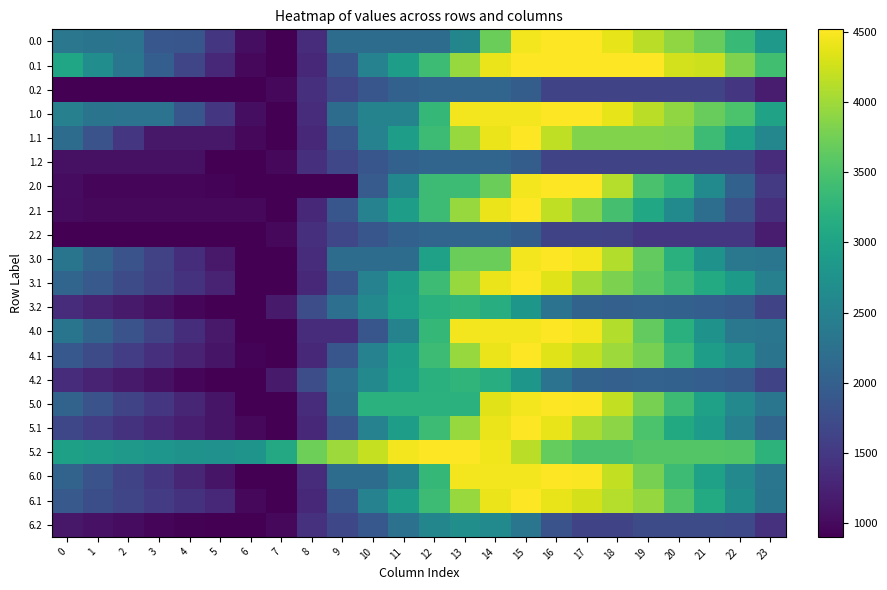

Reading right to left, transcribe all the data shown in this chart.

0.0: 23=2846.2	22=3352.4	21=3682.1	20=3918.0	19=4145.6	18=4387.7	17=4516.0	16=4516.0	15=4447.7	14=3701.2	13=2561.5	12=2174.2	11=2174.2	10=2174.2	9=2174.2	8=1362.0	7=903.2	6=1038.2	5=1468.9	4=1875.6	3=1880.5	2=2280.8	1=2291.0	0=2340.0
0.1: 23=3424.8	22=3820.2	21=4235.9	20=4268.0	19=4516.0	18=4516.0	17=4516.0	16=4516.0	15=4516.0	14=4403.8	13=3960.8	12=3380.9	11=2920.3	10=2500.7	9=1866.2	8=1318.6	7=903.2	6=984.0	5=1325.8	4=1652.0	3=1988.3	2=2327.5	1=2672.0	0=3029.4
0.2: 23=1187.8	22=1472.4	21=1639.7	20=1639.7	19=1639.7	18=1639.7	17=1639.7	16=1649.2	15=1967.2	14=2088.1	13=2088.1	12=2088.1	11=2022.3	10=1871.6	9=1667.1	8=1393.2	7=981.9	6=903.2	5=903.2	4=903.2	3=903.2	2=903.2	1=903.2	0=903.2
1.0: 23=2985.5	22=3491.7	21=3682.1	20=3918.0	19=4145.6	18=4387.7	17=4516.0	16=4516.0	15=4447.7	14=4447.7	13=4447.7	12=3307.3	11=2515.0	10=2515.0	9=2174.2	8=1362.0	7=903.2	6=1038.2	5=1468.9	4=1875.6	3=2276.5	2=2280.8	1=2291.0	0=2479.3
1.1: 23=2575.7	22=2971.0	21=3386.7	20=3814.8	19=3829.1	18=3829.1	17=3829.1	16=4165.9	15=4516.0	14=4403.8	13=3960.8	12=3380.9	11=2920.3	10=2500.7	9=1866.2	8=1318.6	7=903.2	6=984.0	5=1139.1	4=1139.1	3=1139.1	2=1478.3	1=1822.8	0=2180.3
1.2: 23=1355.2	22=1639.7	21=1639.7	20=1639.7	19=1639.7	18=1639.7	17=1639.7	16=1649.2	15=1967.2	14=2088.1	13=2088.1	12=2088.1	11=2022.3	10=1871.6	9=1667.1	8=1393.2	7=981.9	6=903.2	5=903.2	4=1070.6	3=1070.6	2=1070.6	1=1070.6	0=1070.6
2.0: 23=1523.2	22=2029.4	21=2615.7	20=3247.7	19=3475.3	18=4113.4	17=4516.0	16=4516.0	15=4447.7	14=3701.2	13=3376.4	12=3376.4	11=2584.1	10=1936.7	9=903.2	8=903.2	7=903.2	6=903.2	5=937.9	4=948.6	3=953.4	2=957.8	1=968.0	0=1017.0
2.1: 23=1399.3	22=1794.7	21=2210.4	20=2638.4	19=3048.8	18=3444.5	17=3829.1	16=4165.9	15=4516.0	14=4403.8	13=3960.8	12=3380.9	11=2920.3	10=2500.7	9=1866.2	8=1318.6	7=903.2	6=984.0	5=984.0	4=984.0	3=984.0	2=984.0	1=984.0	0=1003.9
2.2: 23=1187.8	22=1472.4	21=1472.4	20=1472.4	19=1472.4	18=1622.0	17=1639.7	16=1649.2	15=1967.2	14=2088.1	13=2088.1	12=2088.1	11=2022.3	10=1871.6	9=1667.1	8=1393.2	7=981.9	6=903.2	5=903.2	4=903.2	3=903.2	2=903.2	1=903.2	0=903.2
3.0: 23=2328.4	22=2345.0	21=2751.2	20=3203.0	19=3646.3	18=4104.2	17=4448.4	16=4516.0	15=4447.7	14=3701.2	13=3701.2	12=2966.5	11=2174.2	10=2174.2	9=2174.2	8=1362.0	7=903.2	6=903.2	5=1153.7	4=1380.2	3=1600.9	2=1821.0	1=2047.1	0=2311.9
3.1: 23=2480.4	22=2875.8	21=3111.3	20=3359.1	19=3589.3	18=3804.8	17=4009.3	16=4346.0	15=4516.0	14=4403.8	13=3960.8	12=3380.9	11=2920.3	10=2500.7	9=1866.2	8=1318.6	7=903.2	6=903.2	5=1245.0	4=1428.3	3=1584.3	2=1743.4	1=1907.7	0=2085.0
3.2: 23=1637.6	22=1919.8	21=1984.5	20=2028.5	19=2045.5	18=2014.3	17=2055.0	16=2280.3	15=2814.1	14=3150.9	13=3269.6	12=3191.2	11=2941.5	10=2607.0	9=2218.6	8=1760.9	7=1165.8	6=903.2	5=908.2	4=973.7	3=1065.2	2=1163.2	1=1265.7	0=1355.5
4.0: 23=2328.4	22=2345.0	21=2751.2	20=3203.0	19=3646.3	18=4104.2	17=4448.4	16=4516.0	15=4447.7	14=4447.7	13=4447.7	12=3307.3	11=2515.0	10=1867.6	9=1362.0	8=1362.0	7=903.2	6=903.2	5=1153.7	4=1380.2	3=1600.9	2=1821.0	1=2047.1	0=2311.9
4.1: 23=2300.2	22=2695.6	21=2931.1	20=3359.1	19=3769.5	18=3985.0	17=4189.5	16=4346.0	15=4516.0	14=4403.8	13=3962.1	12=3382.3	11=2921.6	10=2502.0	9=1867.5	8=1319.9	7=903.2	6=940.5	5=1102.1	4=1248.1	3=1404.2	2=1563.2	1=1727.5	0=1904.8
4.2: 23=1637.6	22=1919.8	21=1984.5	20=2028.5	19=2045.5	18=2014.3	17=2055.0	16=2280.3	15=2814.1	14=3150.9	13=3269.6	12=3191.2	11=2941.5	10=2607.0	9=2218.6	8=1760.9	7=1165.8	6=903.2	5=908.2	4=973.7	3=1065.2	2=1163.2	1=1265.7	0=1355.5
5.0: 23=2328.4	22=2606.3	21=2969.0	20=3377.2	19=3777.0	18=4191.4	17=4491.9	16=4516.0	15=4447.7	14=4347.4	13=3207.7	12=3207.7	11=3207.7	10=3207.7	9=2174.2	8=1362.0	7=903.2	6=903.2	5=1110.1	4=1293.1	3=1470.2	2=1646.8	1=1829.3	0=2050.5
5.1: 23=2082.4	22=2477.8	21=2893.5	20=3097.8	19=3496.3	18=3892.0	17=4052.9	16=4389.6	15=4516.0	14=4403.8	13=3962.1	12=3382.3	11=2921.6	10=2502.0	9=1867.5	8=1319.9	7=903.2	6=984.0	5=1102.0	4=1204.5	3=1317.0	2=1432.5	1=1553.3	0=1687.0
5.2: 23=3245.1	22=3529.7	21=3551.0	20=3551.3	19=3551.3	18=3475.7	17=3475.7	16=3657.4	15=4147.6	14=4440.9	13=4516.0	12=4516.0	11=4450.1	10=4195.4	9=3990.8	8=3717.0	7=3077.4	6=2770.4	5=2731.1	4=2753.0	3=2800.9	2=2855.3	1=2914.3	0=2960.5
6.0: 23=2328.4	22=2606.3	21=2969.0	20=3377.2	19=3777.0	18=4191.4	17=4491.9	16=4516.0	15=4447.7	14=4447.7	13=4447.7	12=3307.3	11=2515.0	10=2174.2	9=2174.2	8=1362.0	7=903.2	6=903.2	5=1110.1	4=1293.1	3=1470.2	2=1646.8	1=1829.3	0=2050.5
6.1: 23=2306.1	22=2701.5	21=3117.2	20=3533.4	19=3943.7	18=4115.7	17=4276.6	16=4389.6	15=4516.0	14=4403.8	13=3962.1	12=3382.3	11=2921.6	10=2502.0	9=1867.5	8=1319.9	7=903.2	6=984.0	5=1325.8	4=1428.3	3=1540.8	2=1656.3	1=1777.0	0=1910.7
6.2: 23=1417.2	22=1701.8	21=1723.1	20=1723.4	19=1723.4	18=1647.8	17=1647.8	16=1829.5	15=2319.8	14=2613.0	13=2688.1	12=2565.3	11=2271.1	10=1892.2	9=1687.6	8=1413.8	7=981.9	6=903.2	5=903.2	4=925.1	3=973.0	2=1027.4	1=1086.4	0=1132.6